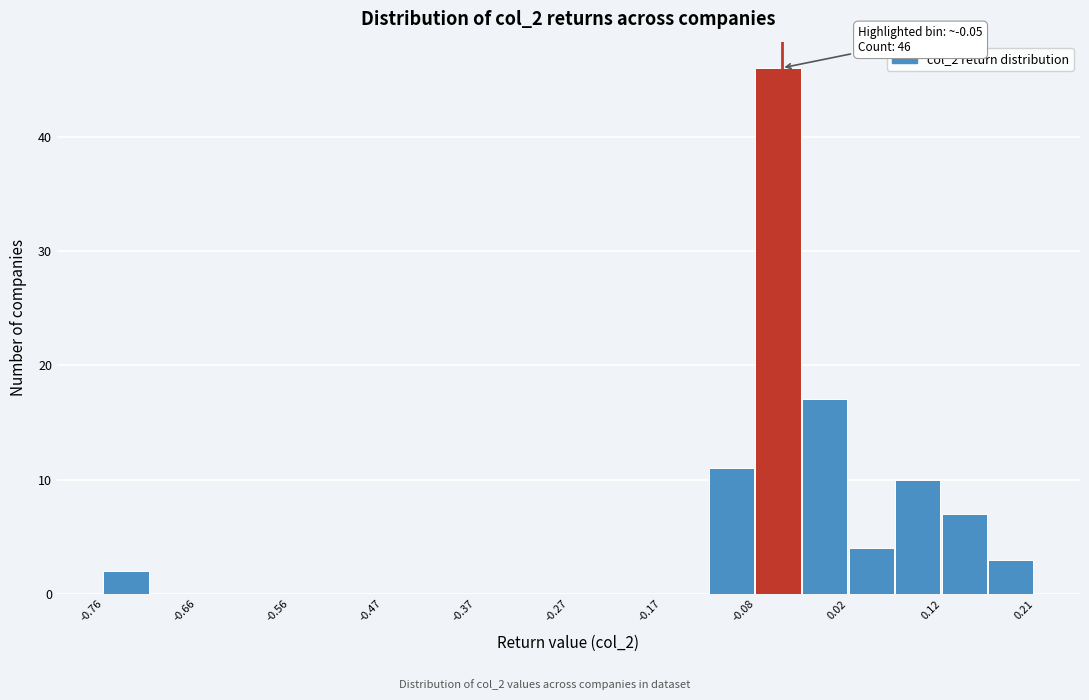

Which range on the x-axis has the tallest bar?

-0.08 to -0.03